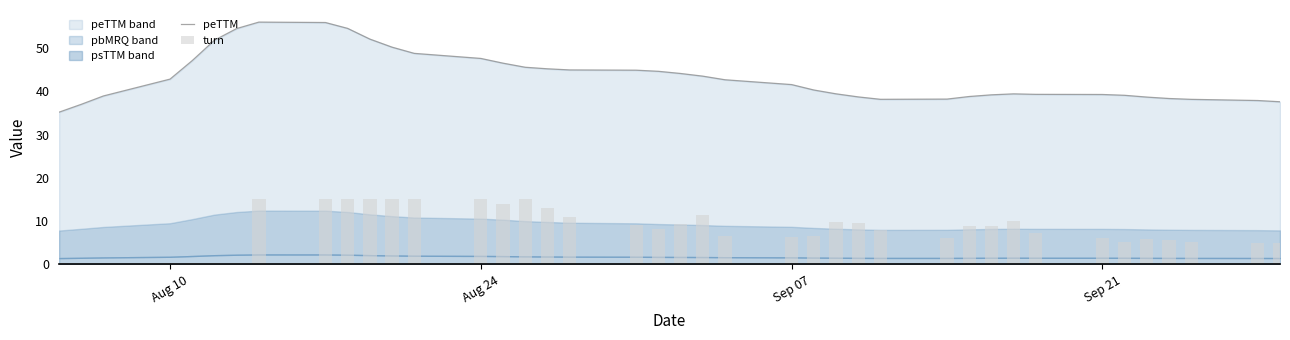

Reading left to right, list all the values displayed in this chart.

peTTM: 35.2	37.0	39.0	42.9	47.1	51.9	54.6	56.1	56.0	54.6	52.1	50.3	48.8	47.6	46.5	45.6	45.2	45.0	44.9	44.7	44.2	43.5	42.7	41.6	40.3	39.5	38.7	38.2	38.2	38.8	39.2	39.4	39.3	39.3	39.1	38.7	38.4	38.2	37.9	37.6
turn: 0.2	0.1	0.1	0.3	0.3	0.3	0.3	15.0	15.0	15.0	15.0	15.0	15.0	15.0	13.9	15.0	13.1	10.9	9.1	8.1	9.3	11.4	6.5	6.3	6.6	9.8	9.5	7.9	6.1	8.9	8.8	10.0	7.3	6.1	5.1	5.9	5.5	5.2	4.9	4.9